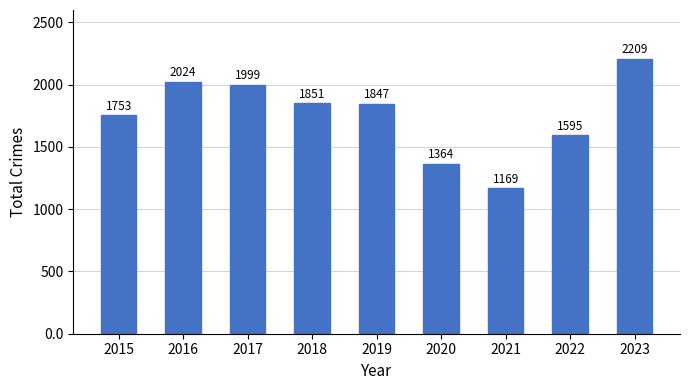

What value does the data have at 2018?

1851